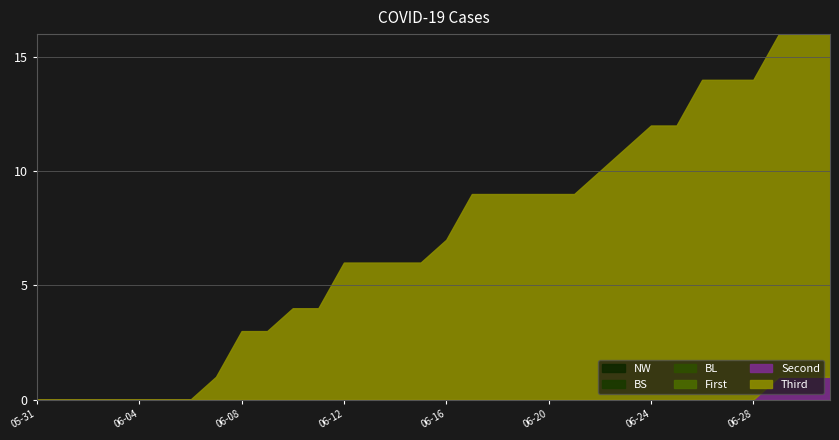

Which has a higher value, 2020-06-17 or 2020-06-10?

2020-06-17